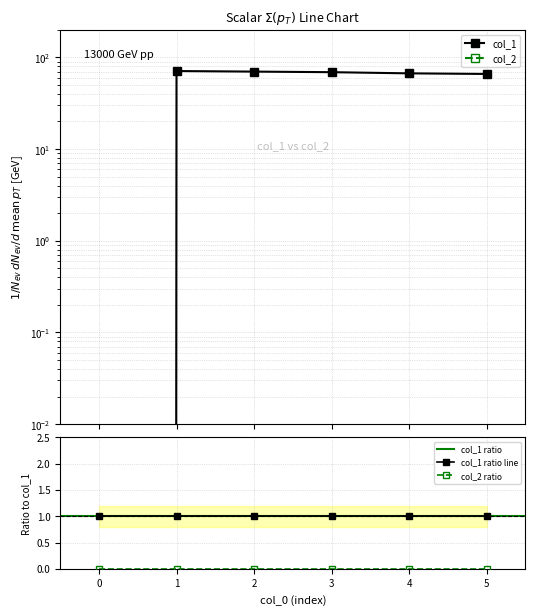

The value of col_1 ratio line at 4 is 1. True or false?

True